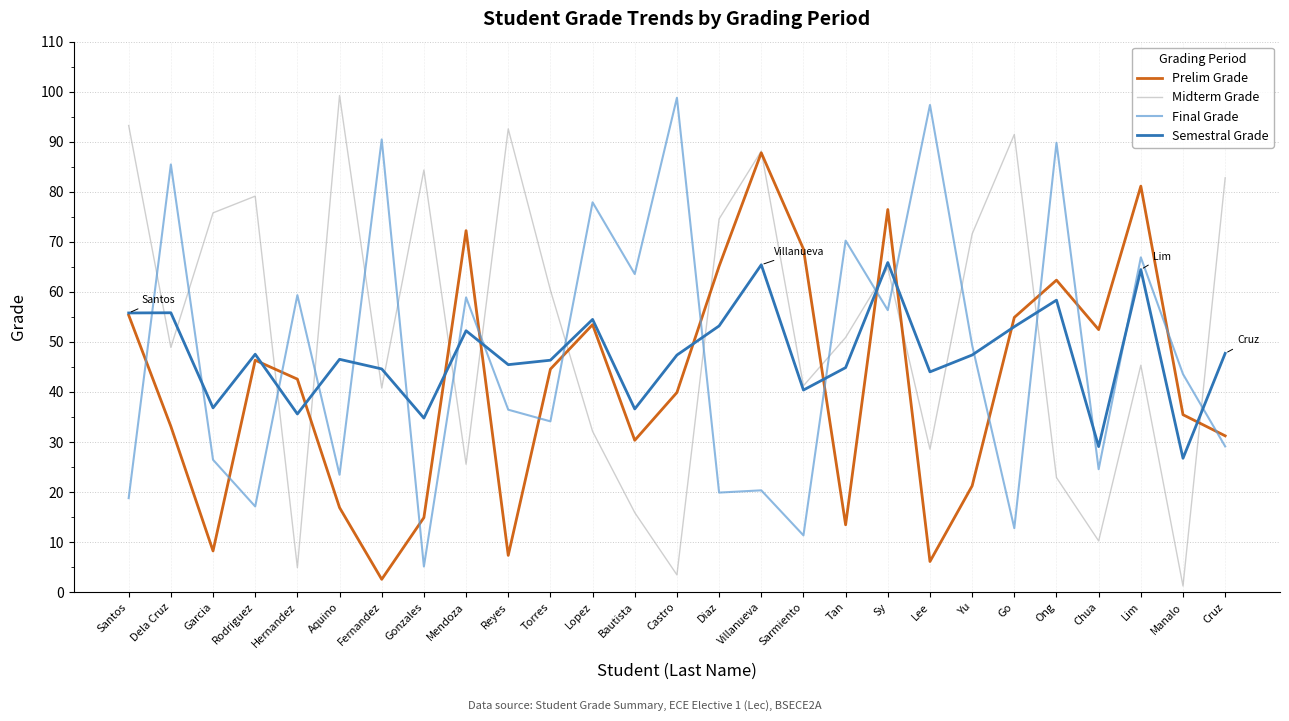

How many intersections are there between Final Grade and Midterm Grade?

16